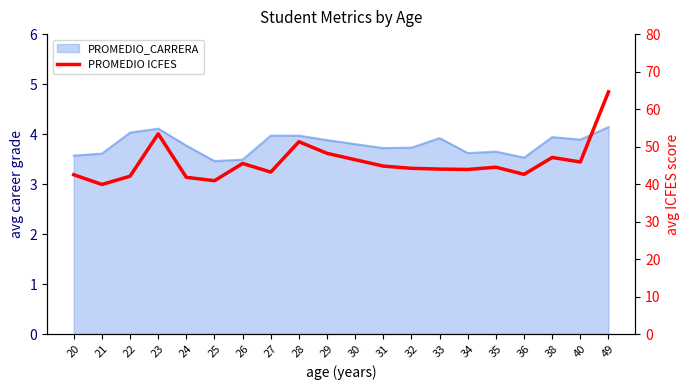

At which category does the chart reach its minimum across all series?

21